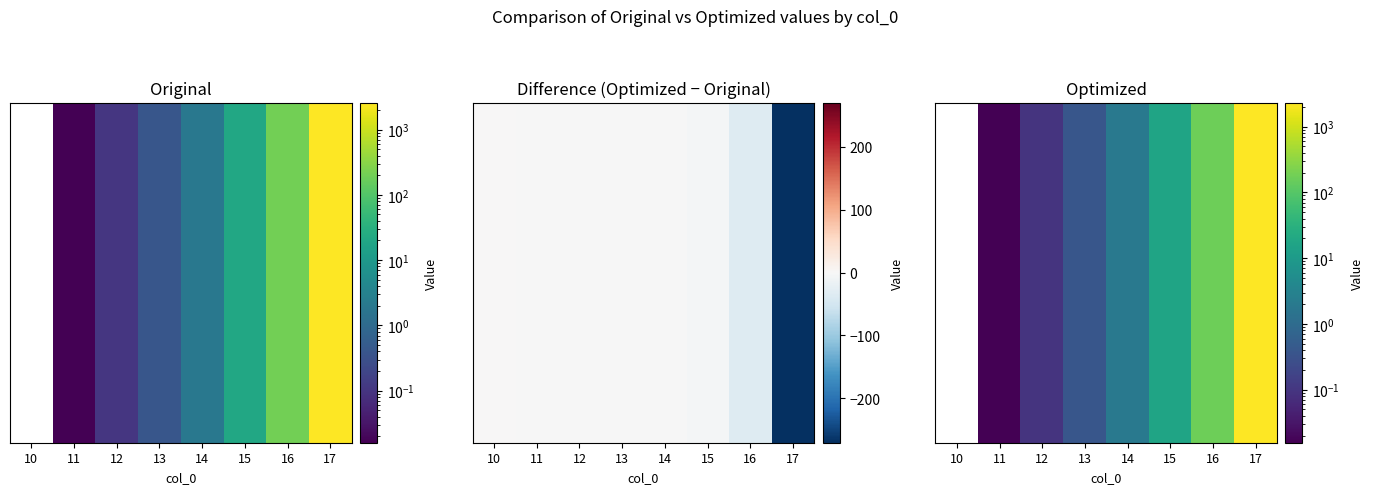

Between 17 and 11, which is larger?

17